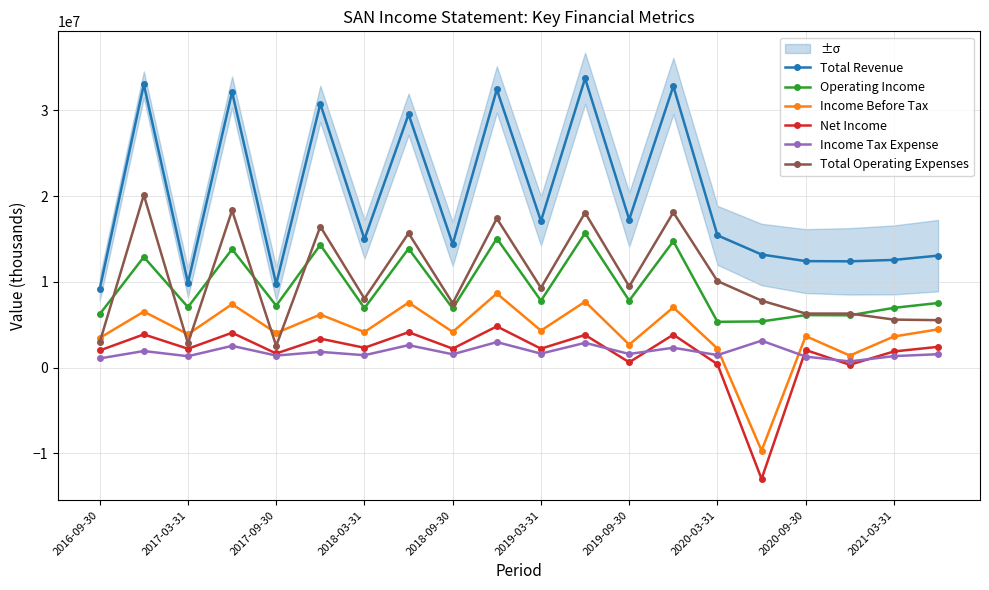

True or false: Net Income and Operating Income cross at least once.

False